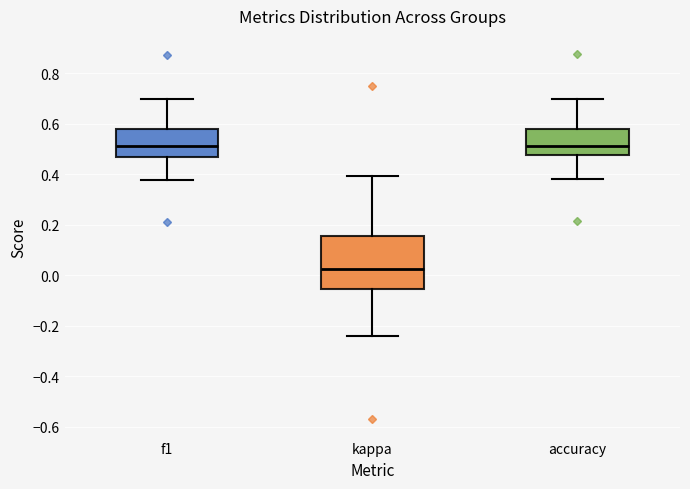

Reading left to right, transcribe this box plot: for each box, give where its median line is, the range the box spans, and where its two whiskers end, as read against the y-axis. The values are not printed on the chart, so give them approximately, as read against the axis.

f1: median 0.52, box 0.46 to 0.58, whiskers 0.38 to 0.70
kappa: median 0.02, box -0.06 to 0.16, whiskers -0.24 to 0.40
accuracy: median 0.52, box 0.48 to 0.58, whiskers 0.38 to 0.70